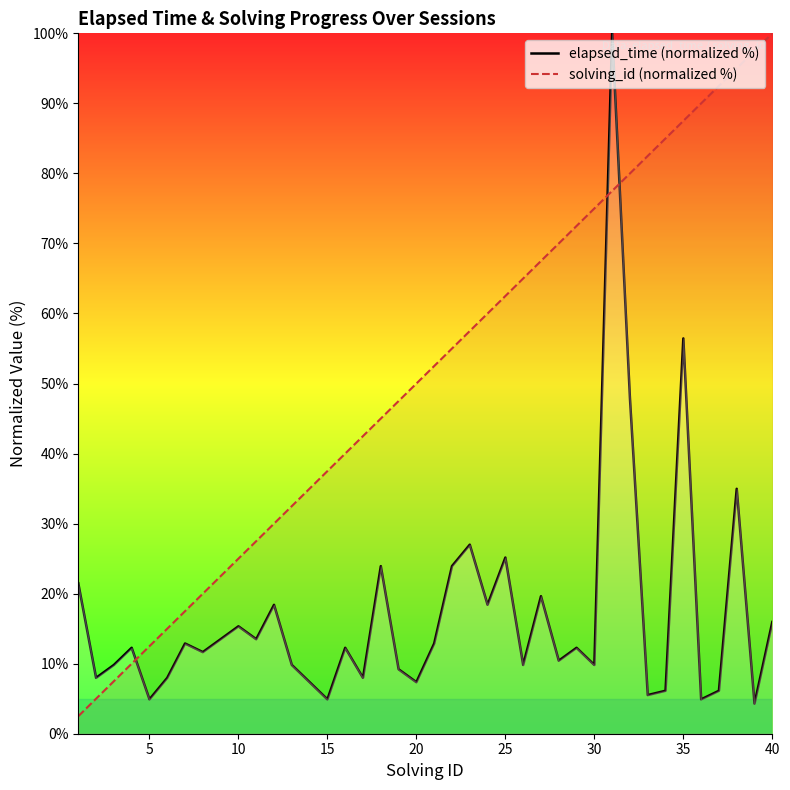

True or false: solving_id (normalized %) has more than 2 points higher than both neighbors.

False